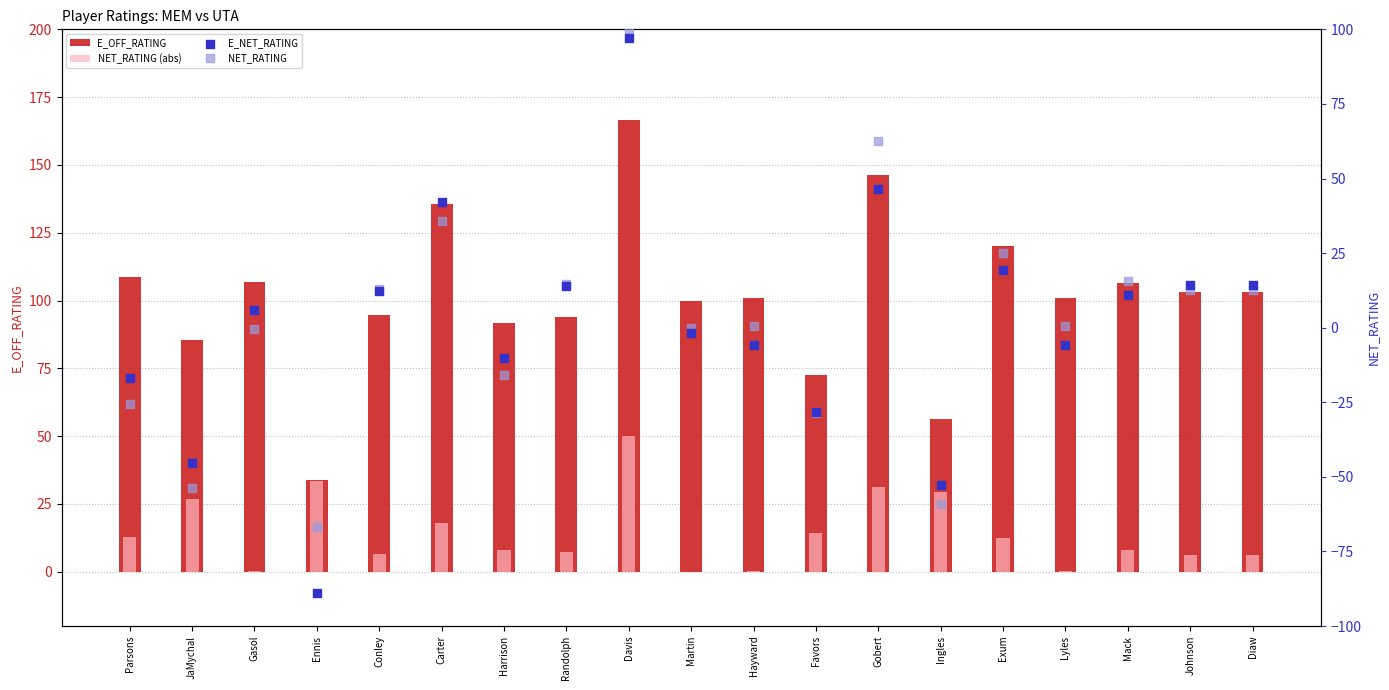

What is the total value across all series at Davis?

413.9